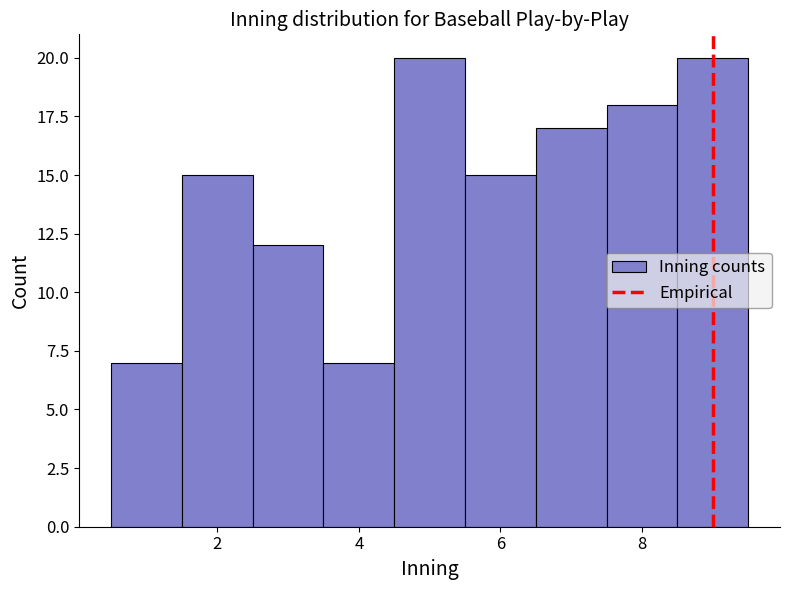

What is the height of the bar covering 0.5 to 1.5 on the x-axis? Neither the bar edges nor the heights are printed on the chart, so give them approximately, as read against the axes.

7